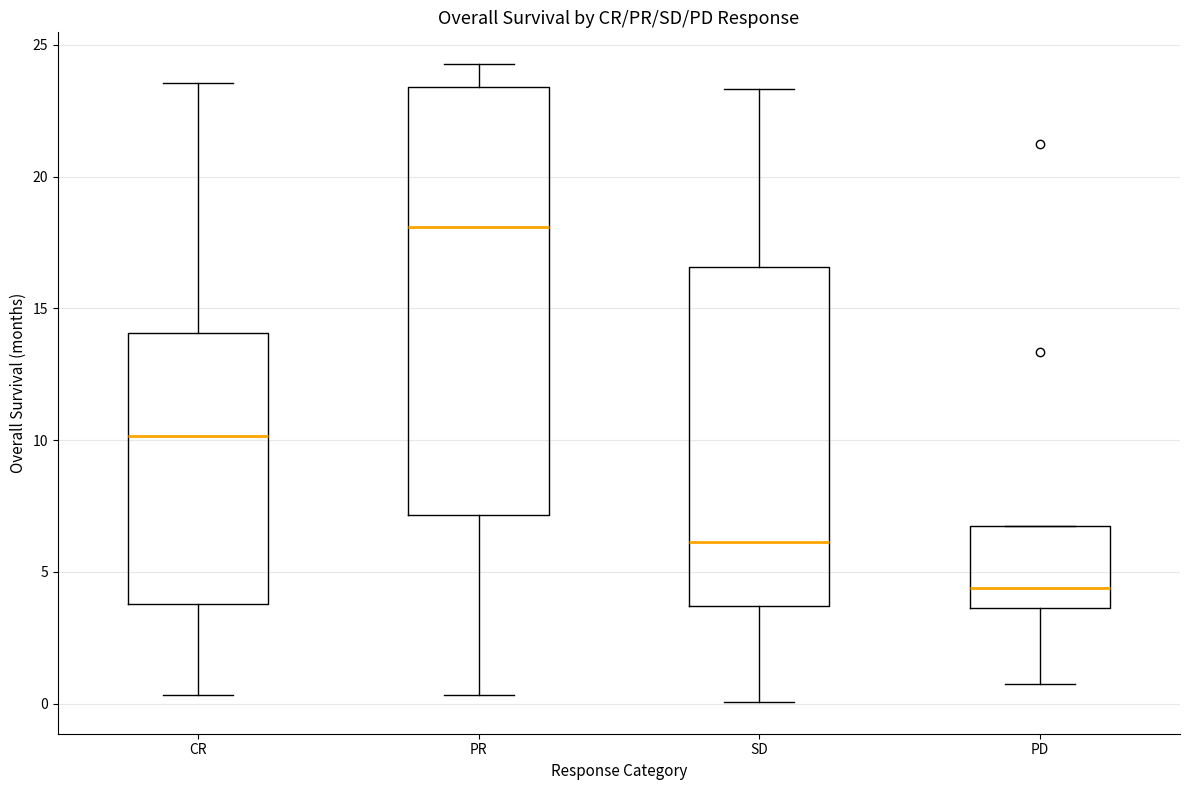

Where does the upper whisker of the box for CR end on the y-axis? The values are not printed on the chart, so give them approximately, as read against the axis.

23.5